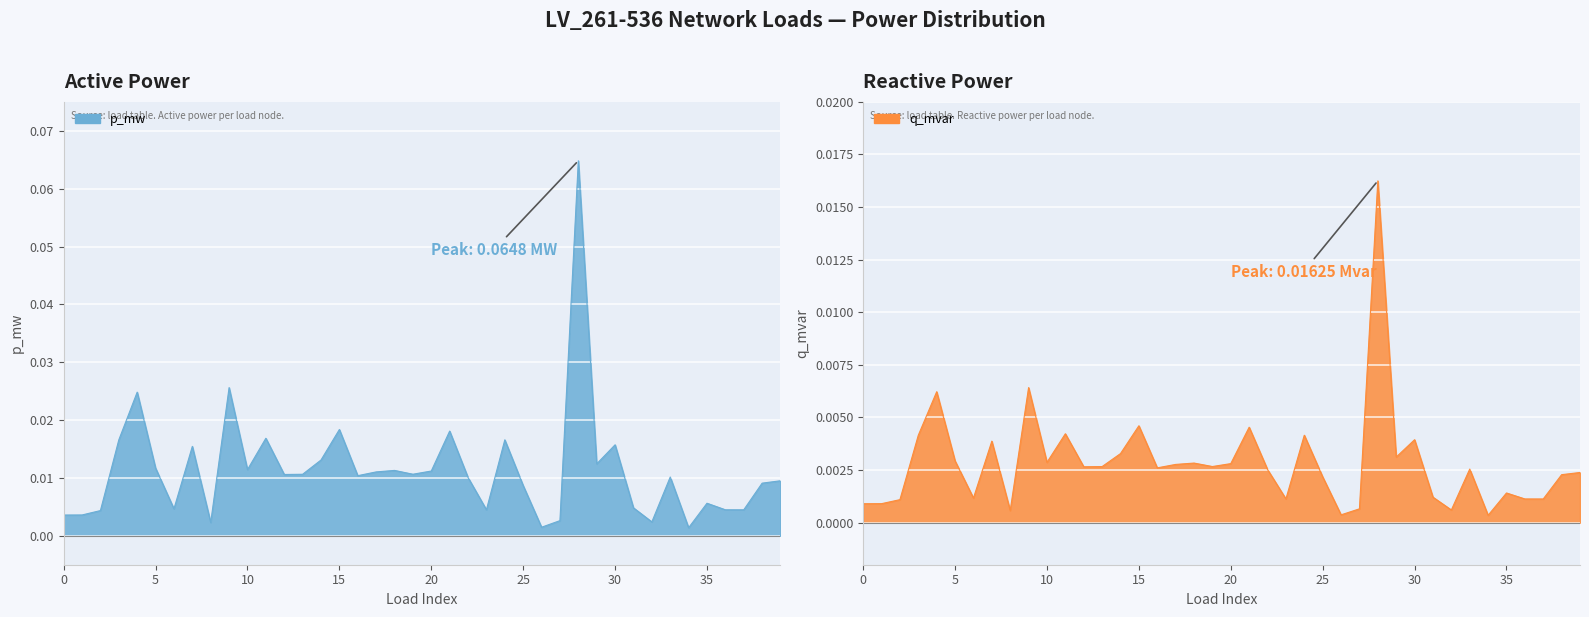

True or false: q_mvar has more than 1 points higher than both neighbors.

True